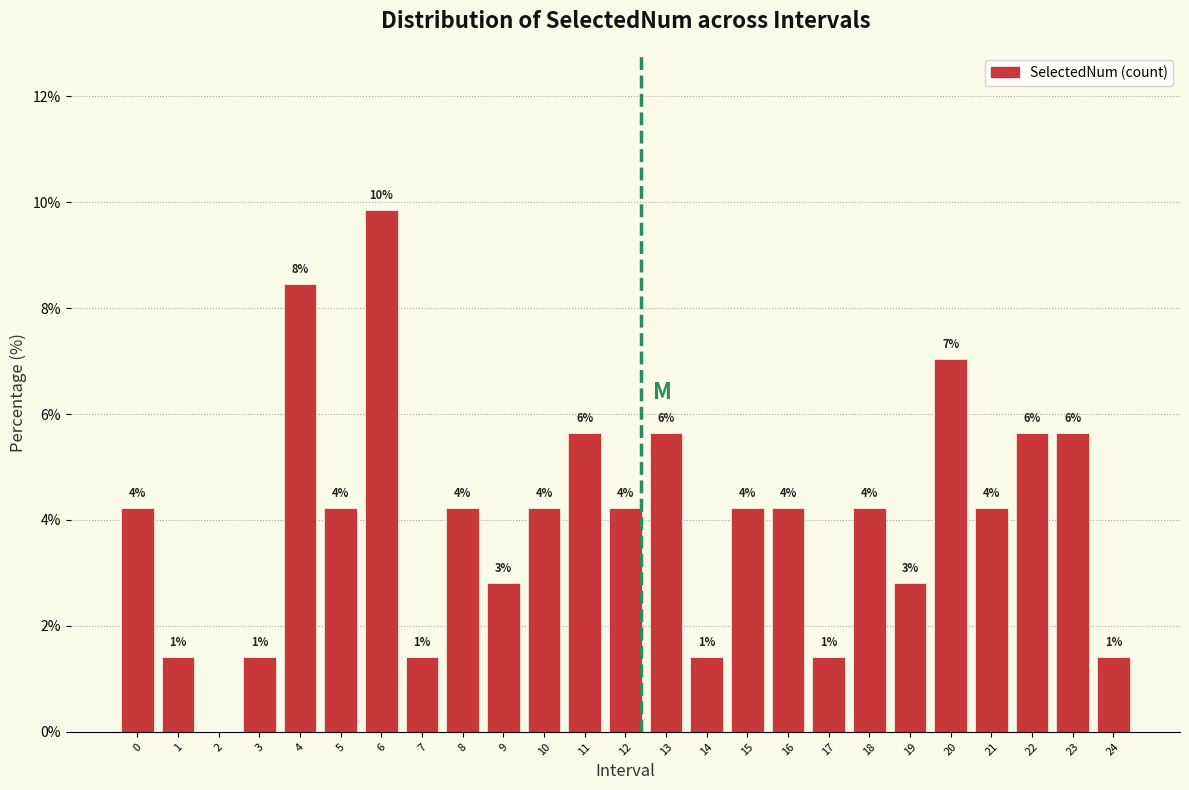

Are the bars horizontal?

No